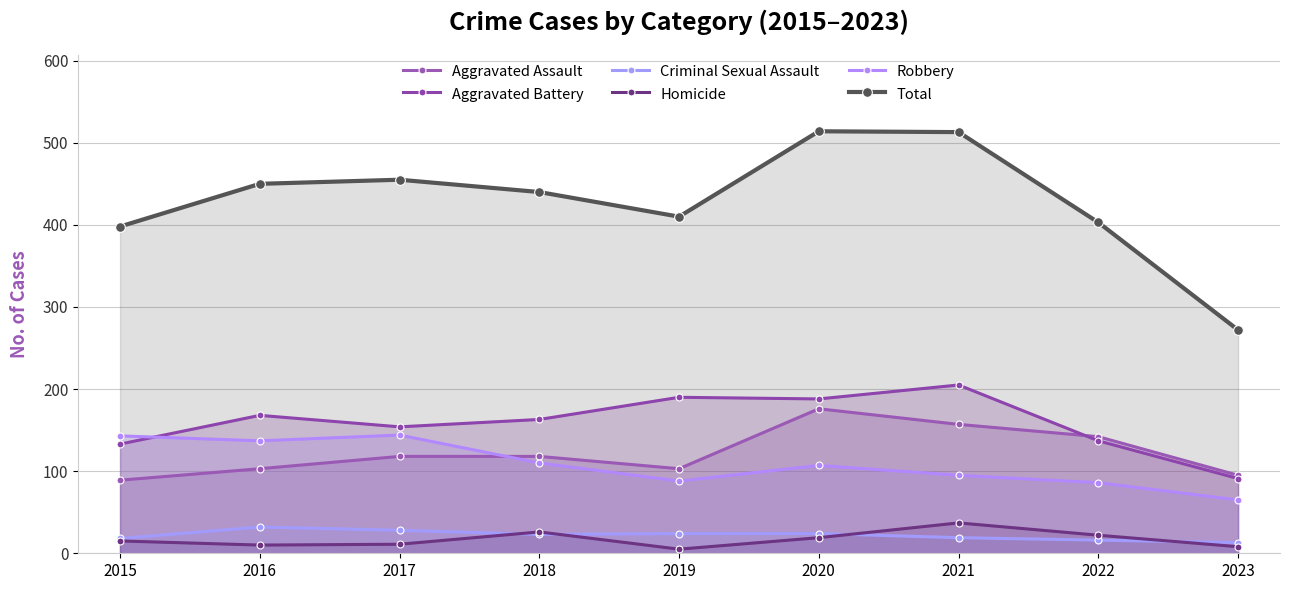

At which label does Aggravated Battery reach its peak?

2021